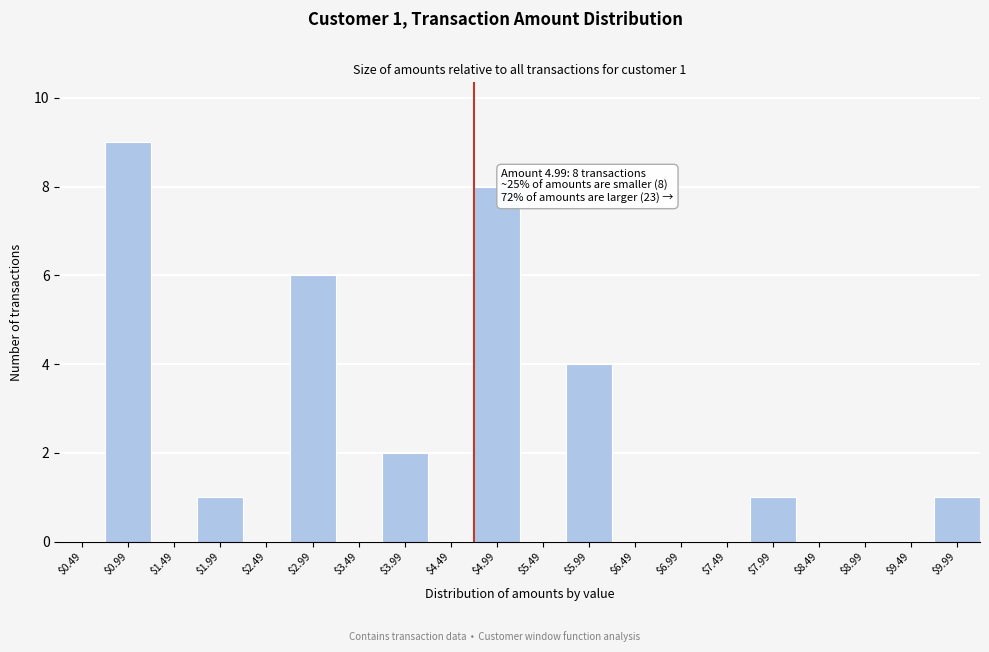

True or false: the data shows 6 at $4.49.

False